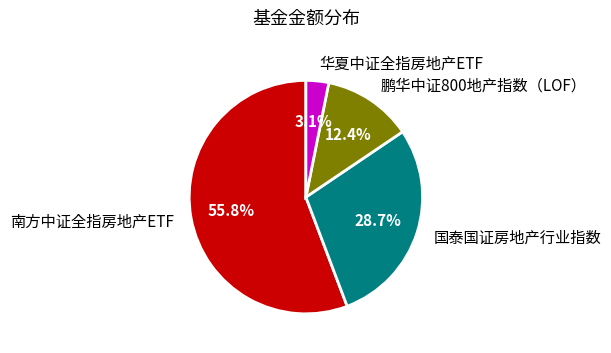

Rank the categories by value from lowest to highest.

华夏中证全指房地产ETF, 鹏华中证800地产指数（LOF）, 国泰国证房地产行业指数, 南方中证全指房地产ETF